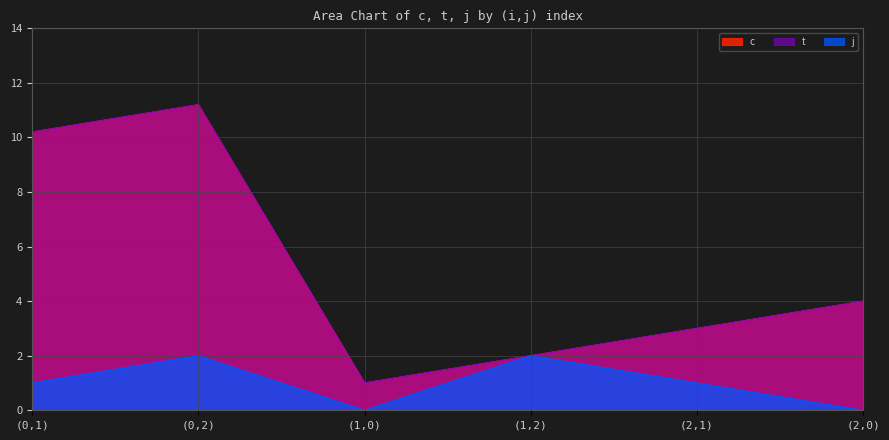

At which label does t first exceed 4?

(0,1)